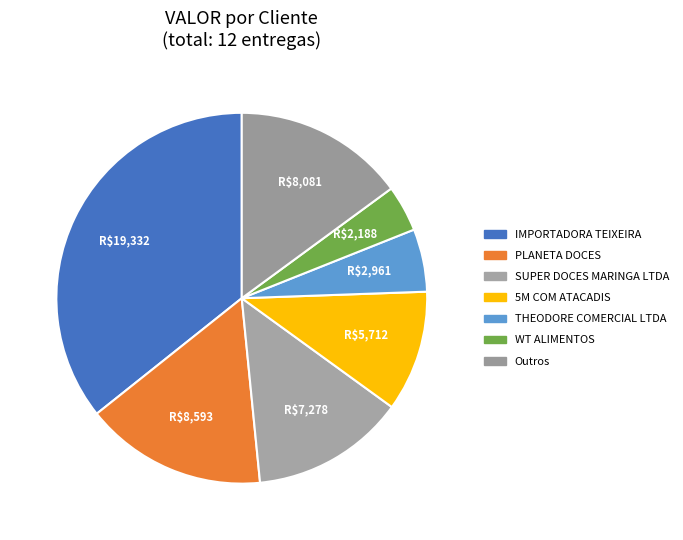

How many segments does this pie chart have?

7